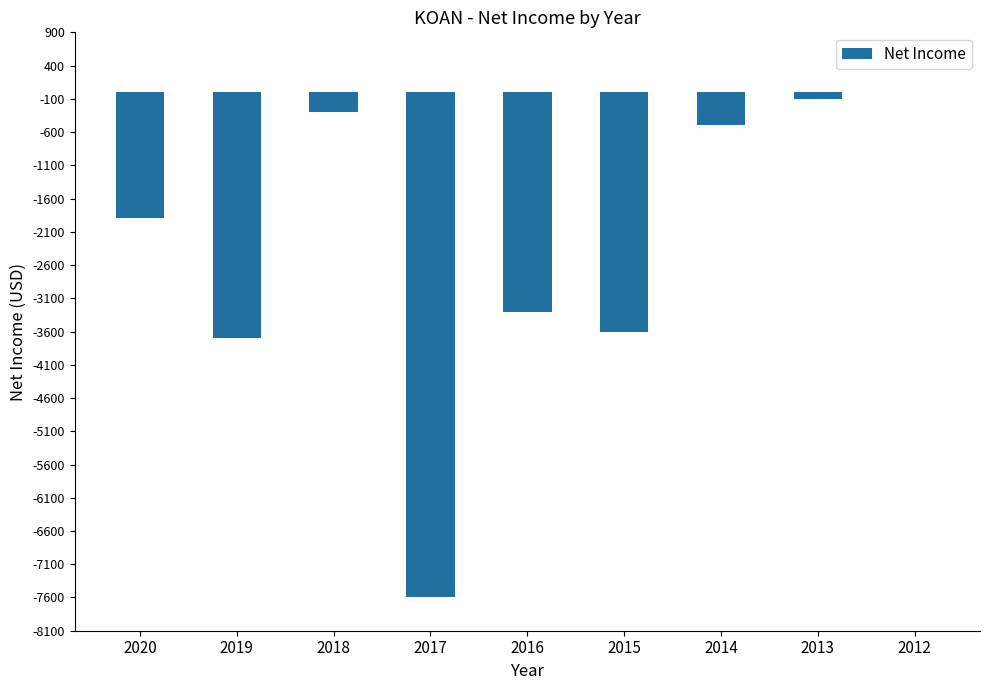

What is the change in value from 2017 to 2016?

+4300